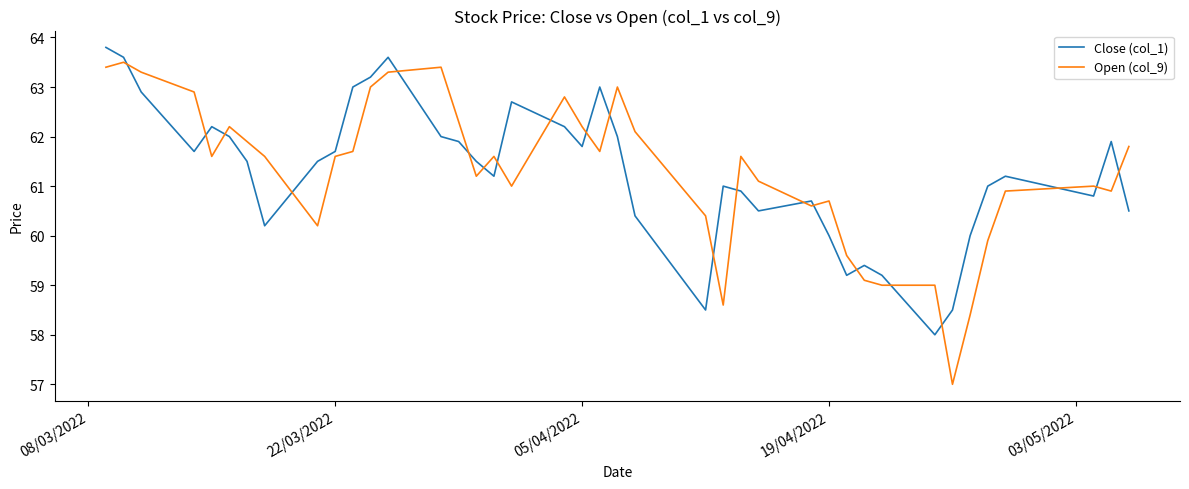

Is this an area chart (filled region under the line)?

No